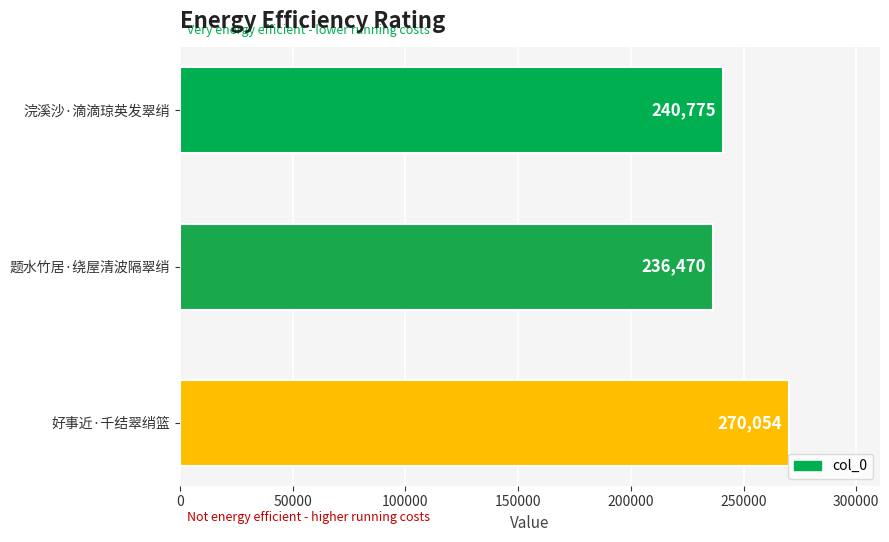

What is the average value?

249100